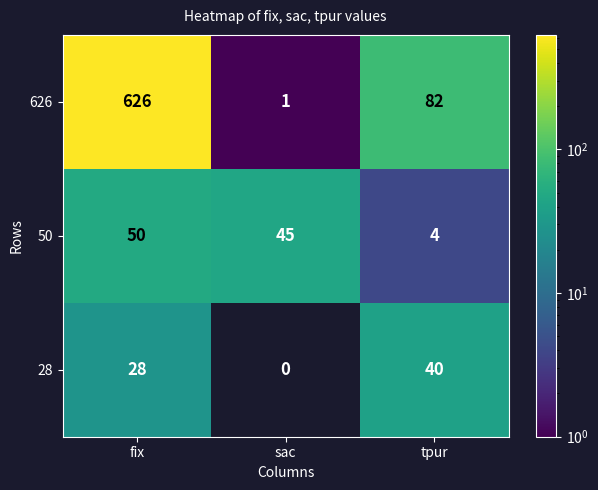

At fix, list the series in order from largest to smallest.

626, 50, 28